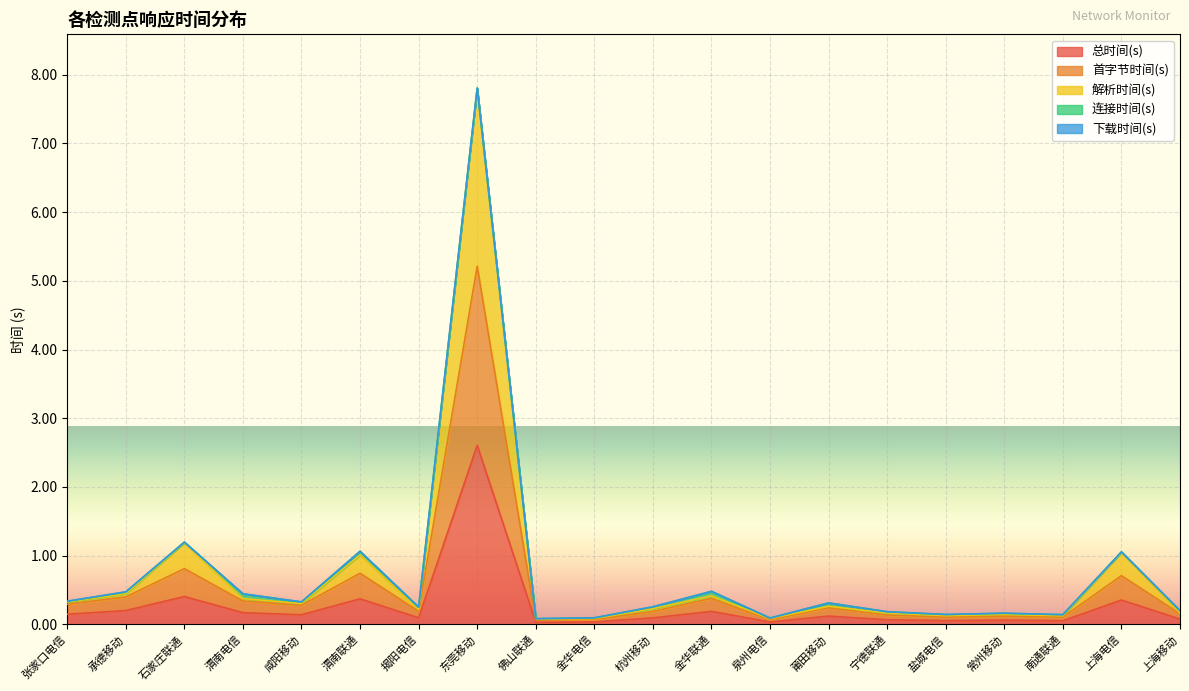

Is it true that 首字节时间(s) equals 0.2 at 盐城电信?

False